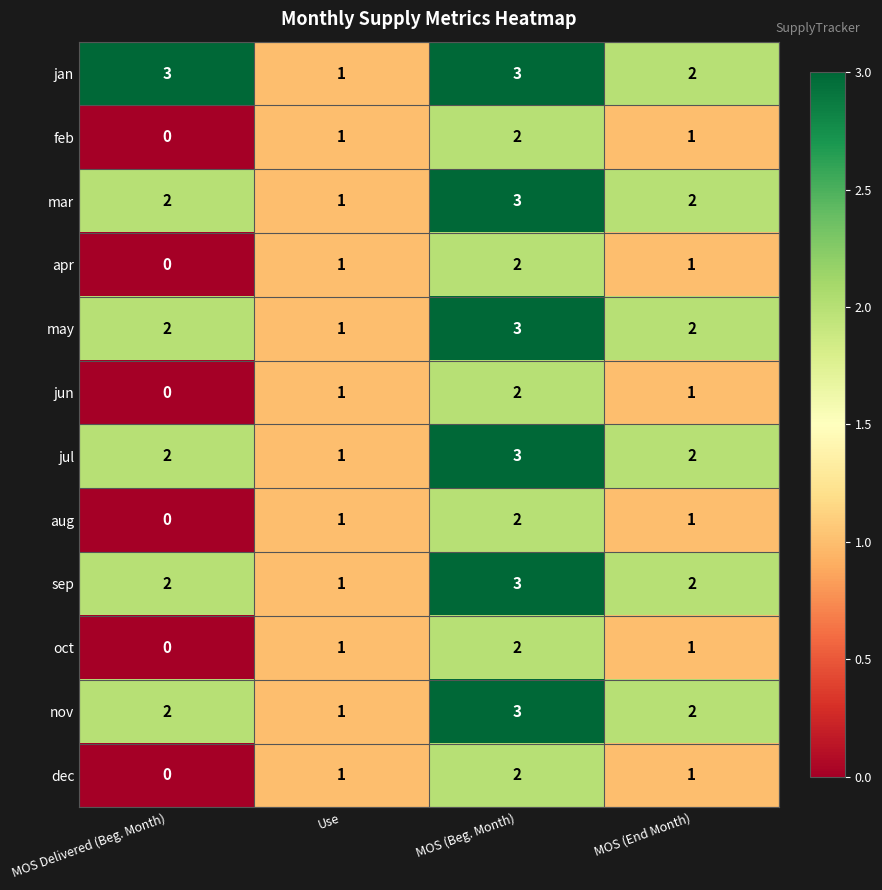

The dec series shows 0 at Use. True or false?

False